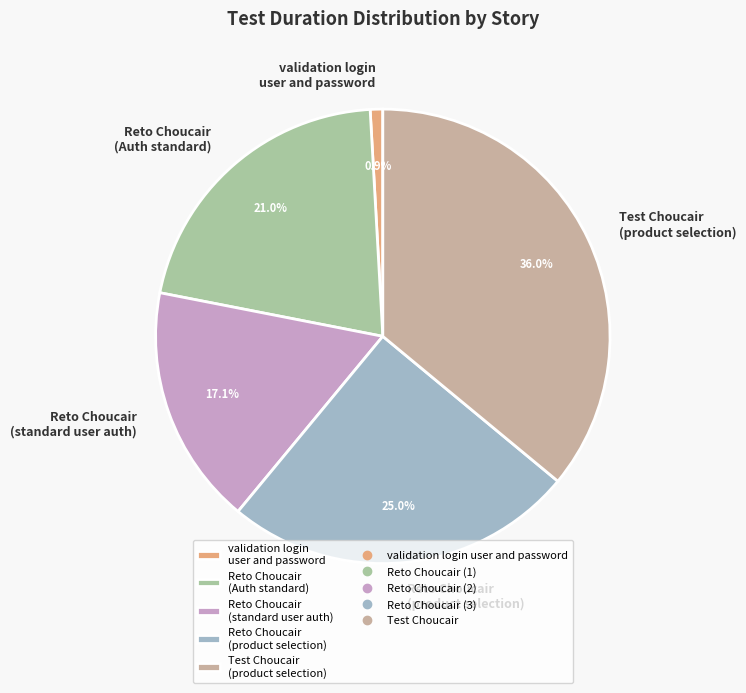

Which category has the biggest portion of the pie?

Test Choucair (product selection)